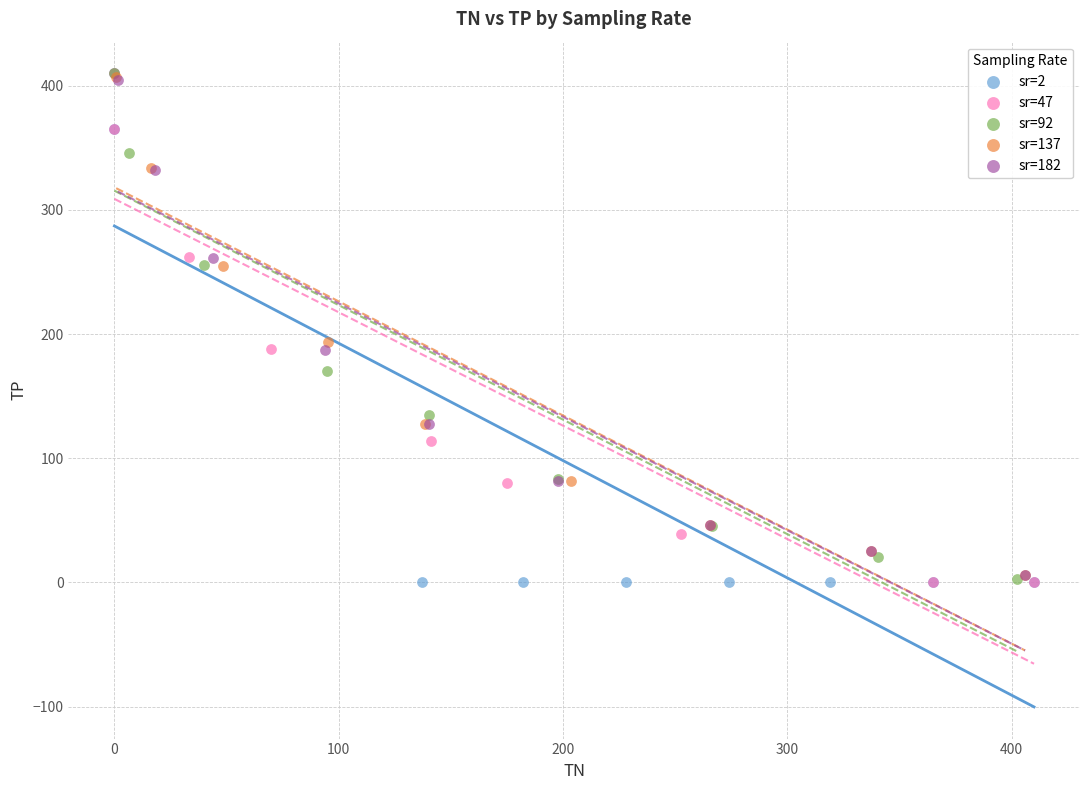

What are all the series names shown in the legend?

sr=2, sr=47, sr=92, sr=137, sr=182